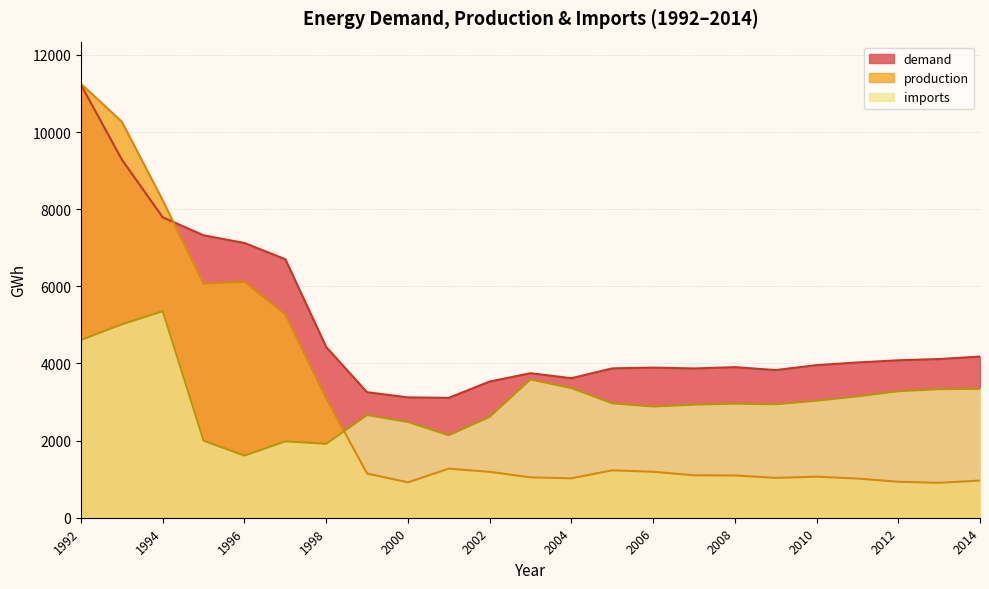

How many interior local valleys does the production series have?

5